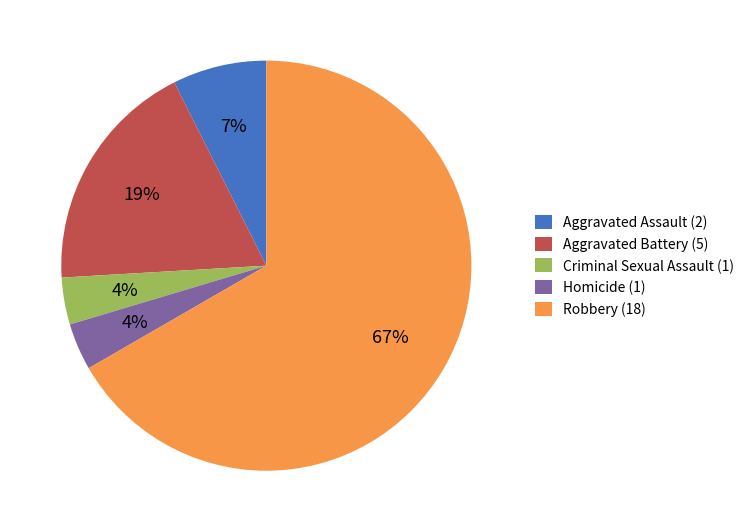

What is the ratio of the value at Aggravated Battery (5) to the value at Robbery (18)?

0.3